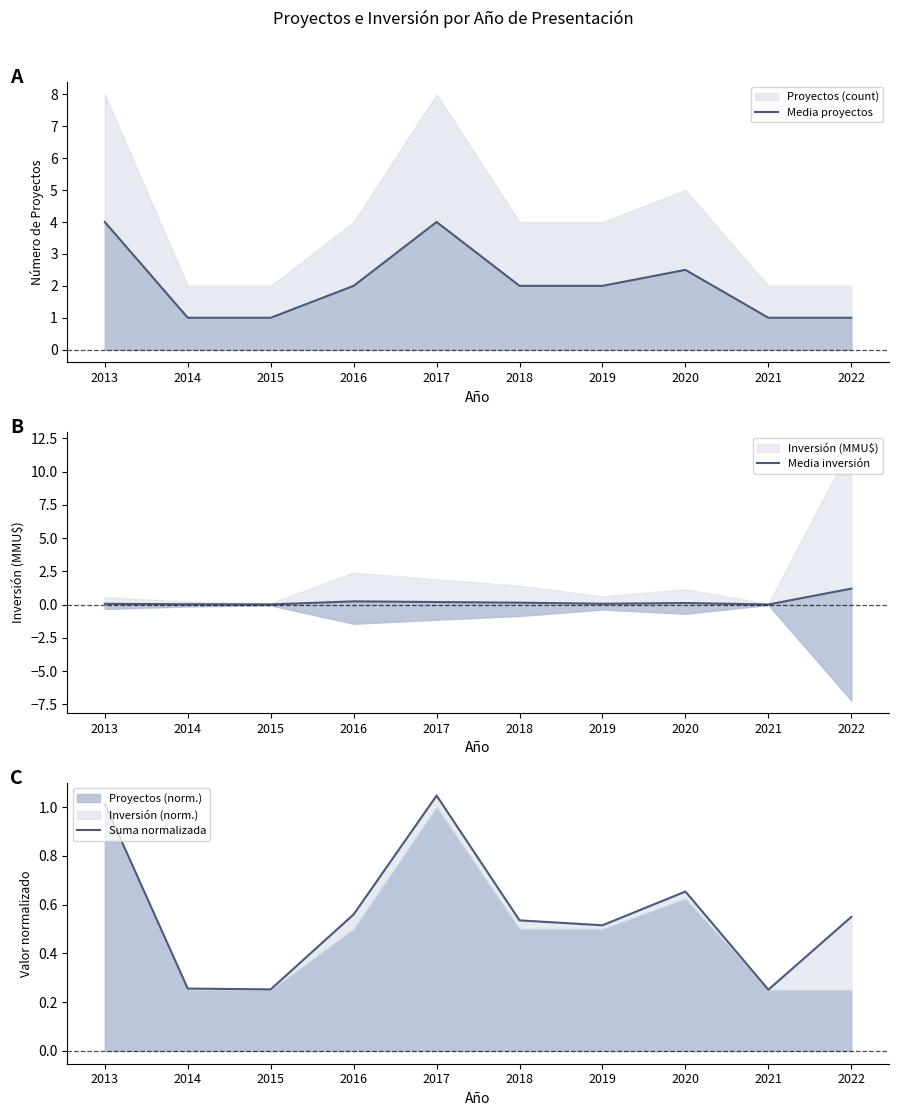

At how many categories does at least one series exceed 0?

10